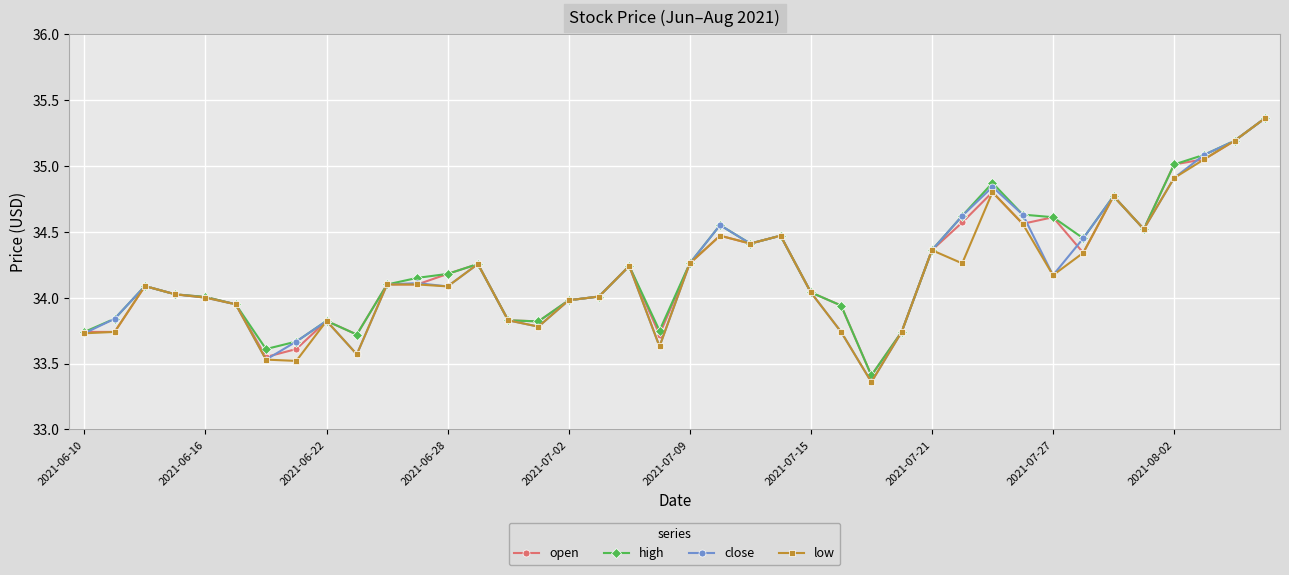

True or false: high has more than 0 points higher than both neighbors.

True